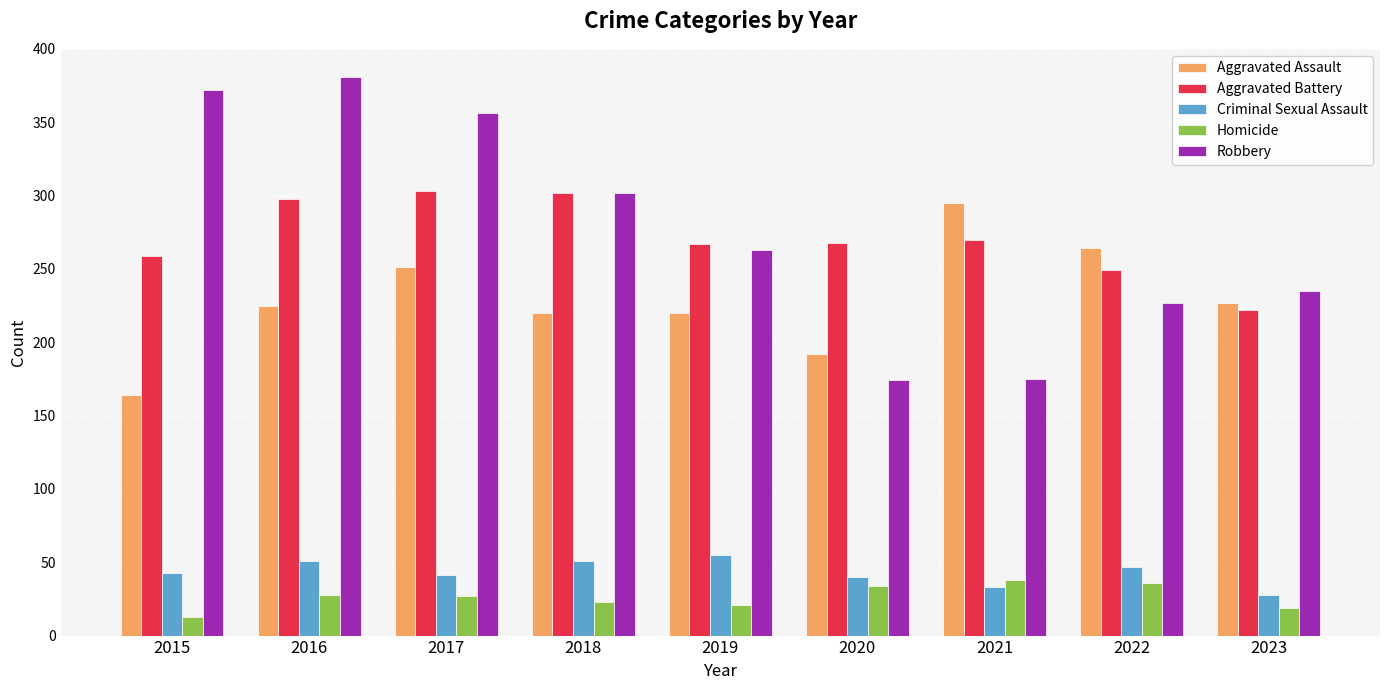

How many data points does each series have?

9